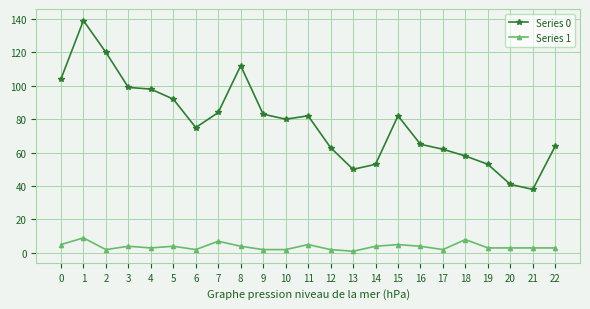

How many data points does each series have?

23